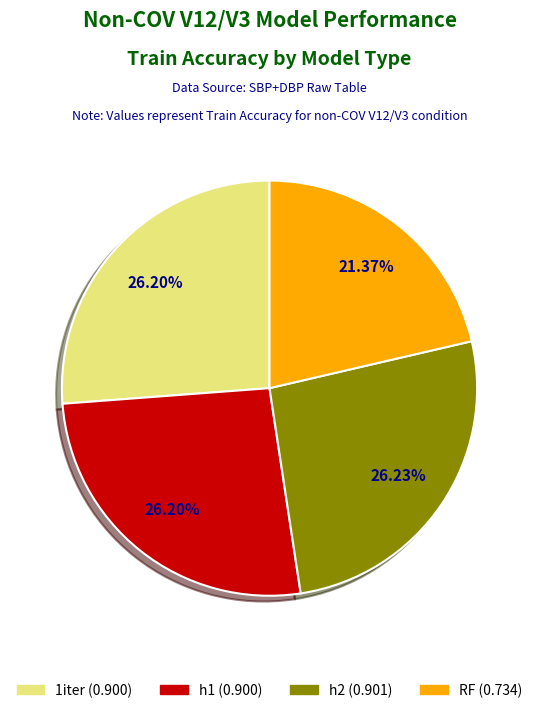

What percentage is the RF slice, to the nearest percent?

21%